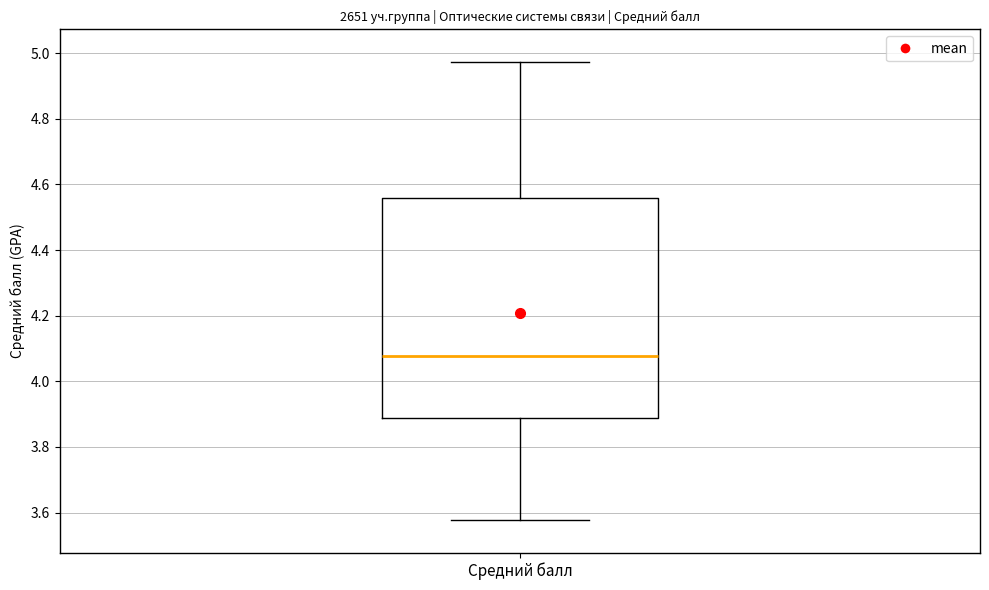

Read this box plot against the y-axis: the position of the median line, the range covered by the box, and the ends of both whiskers. The values are not printed on the chart, so give them approximately, as read against the axis.

median 4.08, box 3.88 to 4.56, whiskers 3.58 to 4.98